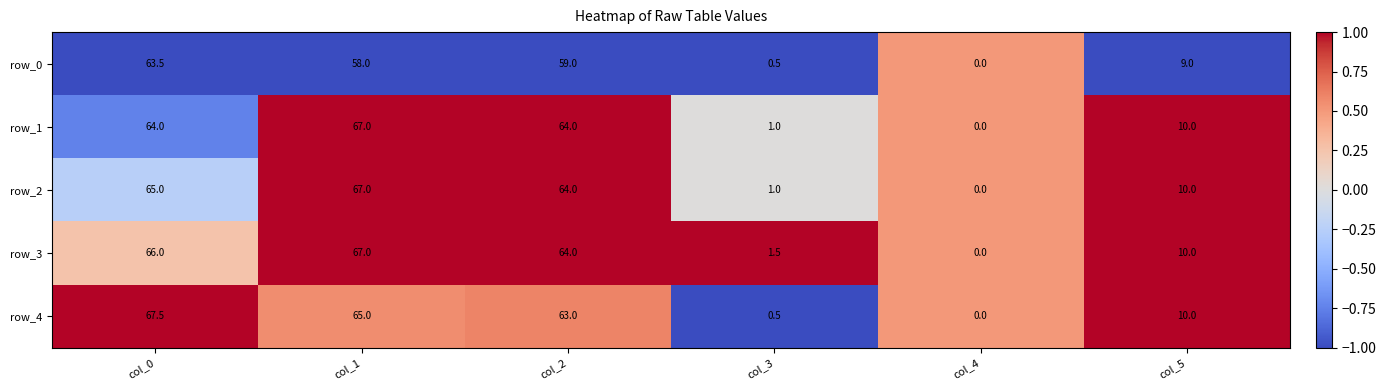

Reading left to right, transcribe all the data shown in this chart.

row_0: 63.5	58.0	59.0	0.5	0.0	9.0
row_1: 64.0	67.0	64.0	1.0	0.0	10.0
row_2: 65.0	67.0	64.0	1.0	0.0	10.0
row_3: 66.0	67.0	64.0	1.5	0.0	10.0
row_4: 67.5	65.0	63.0	0.5	0.0	10.0